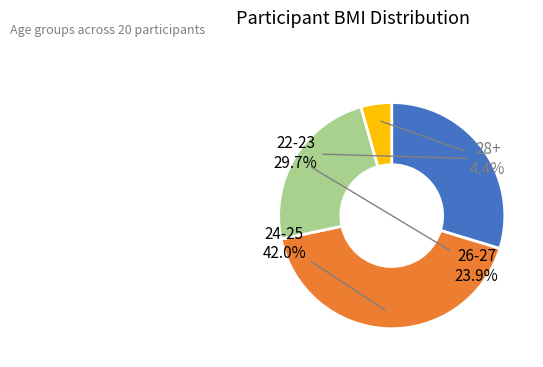

Which has a higher value, 22-23 or 28+?

22-23